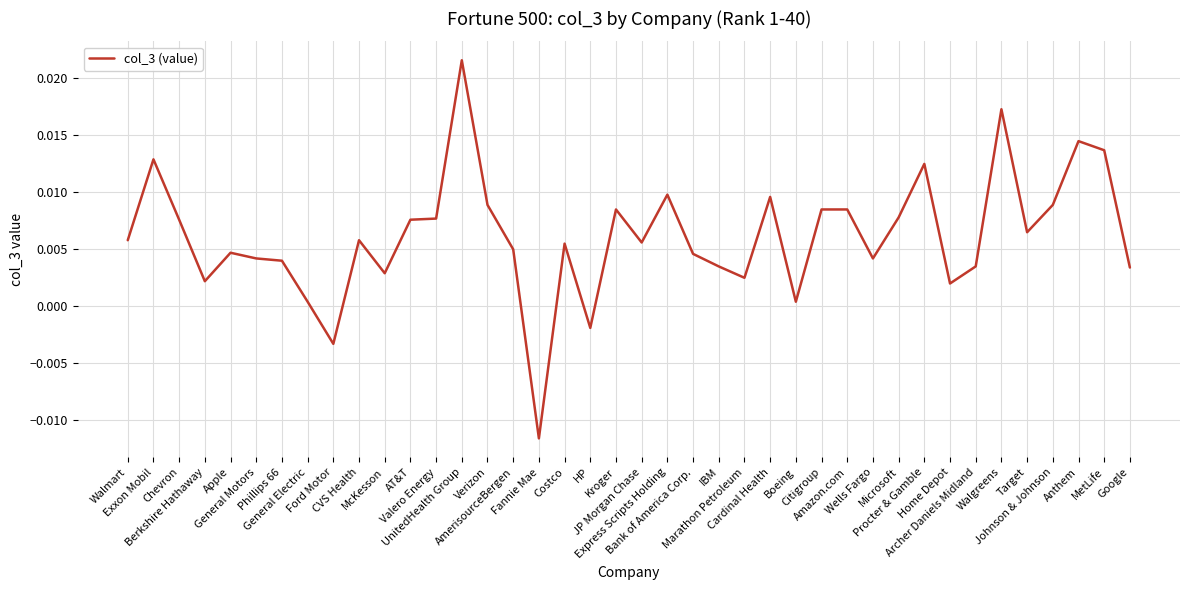

True or false: there are more than 2 points higher than both neighbors.

True